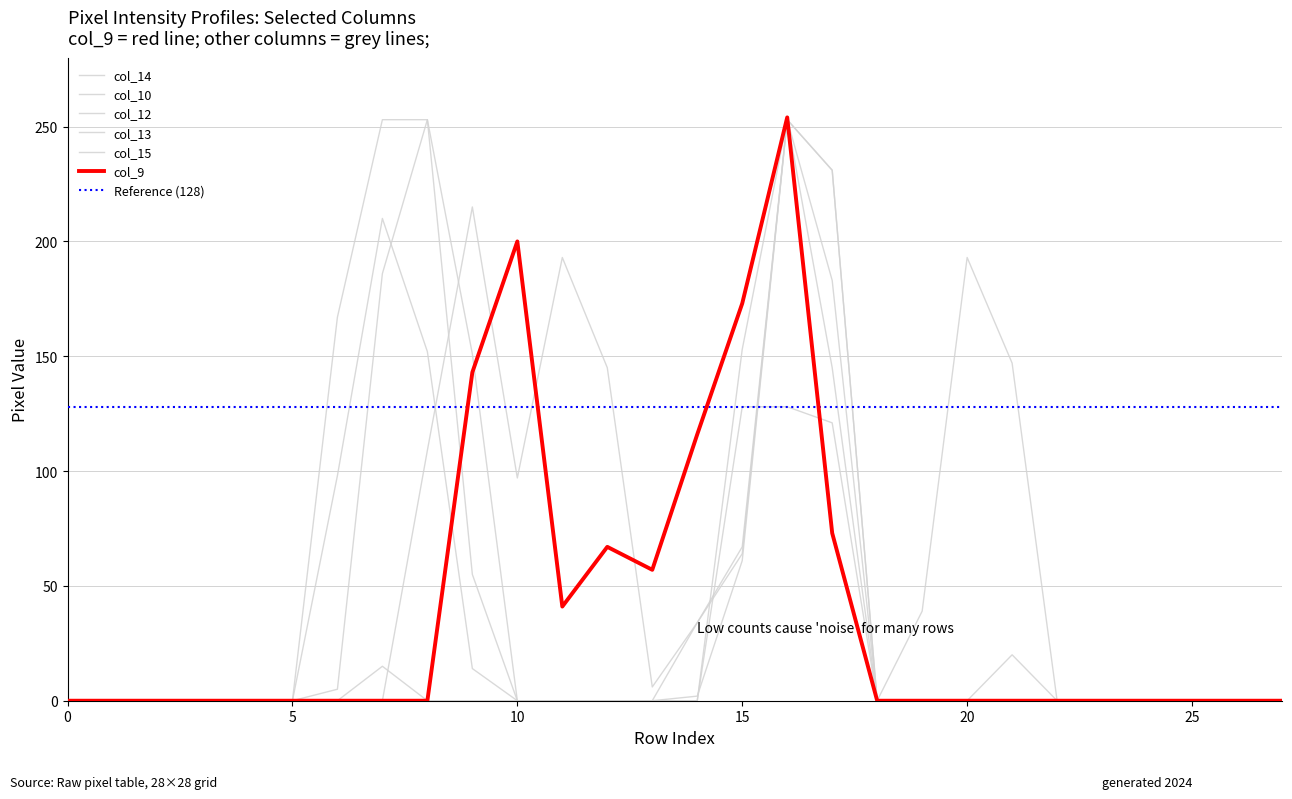

Does the chart have visible grid lines?

Yes